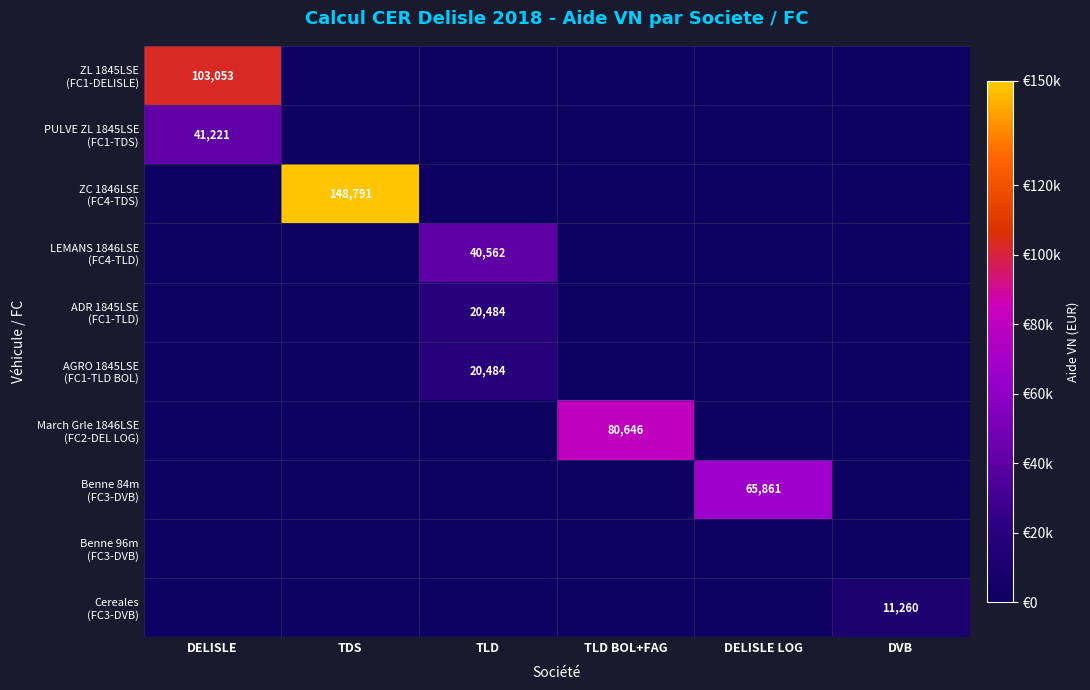

What is the sum of the ZL 1845LSE (FC1-DELISLE) values at DVB and DELISLE?

103053.4